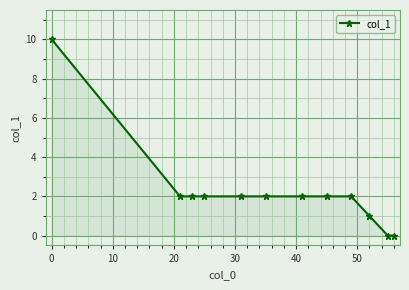

How many distinct data groups are displayed?

1